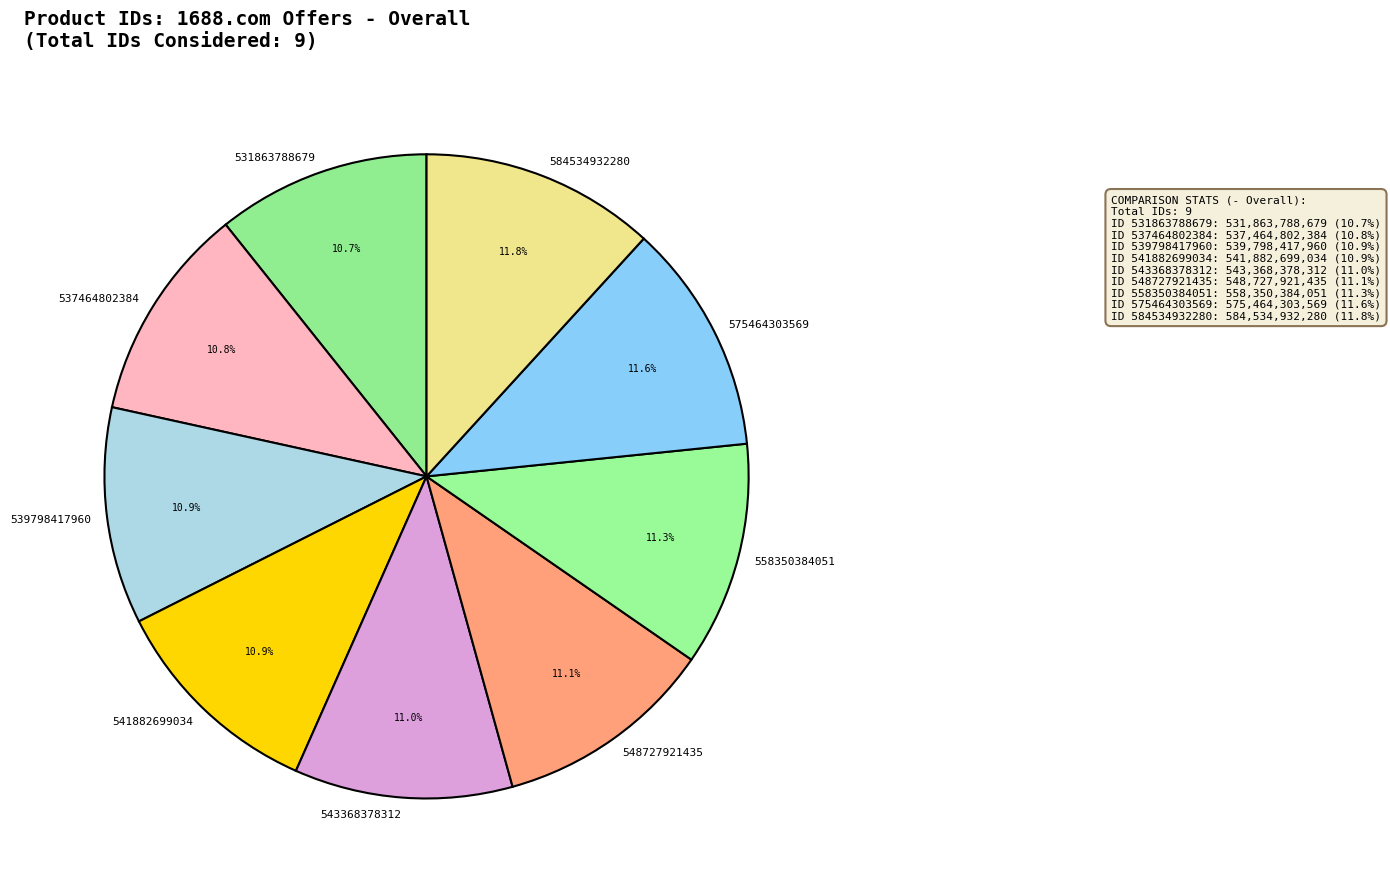

To the nearest percent, what portion does 575464303569 represent?

12%